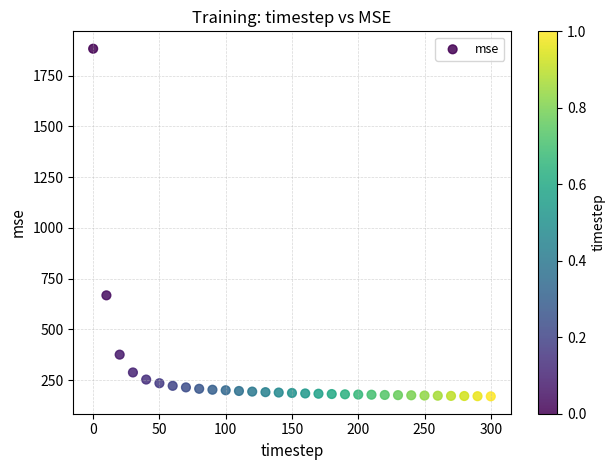

What is the range of Y values (max minus min)?

1713.1